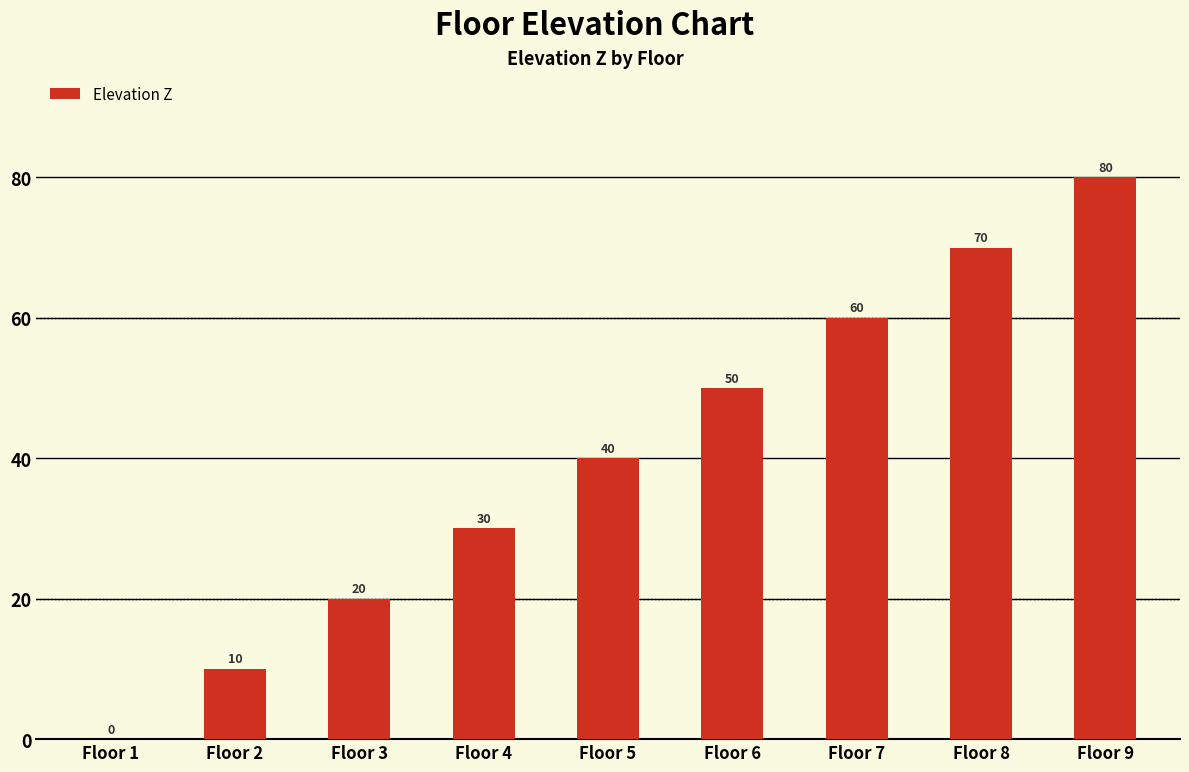

What is the sum of all values?

360